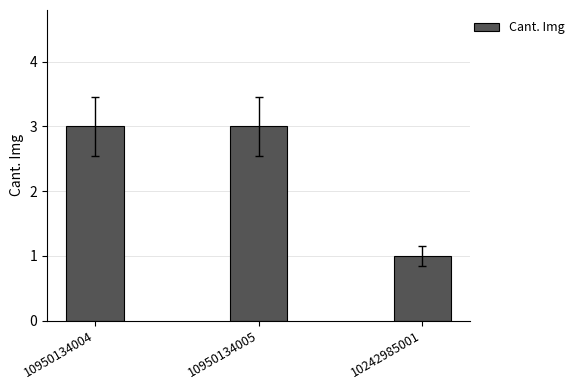

What is the value of the 3rd bar from the left?

1